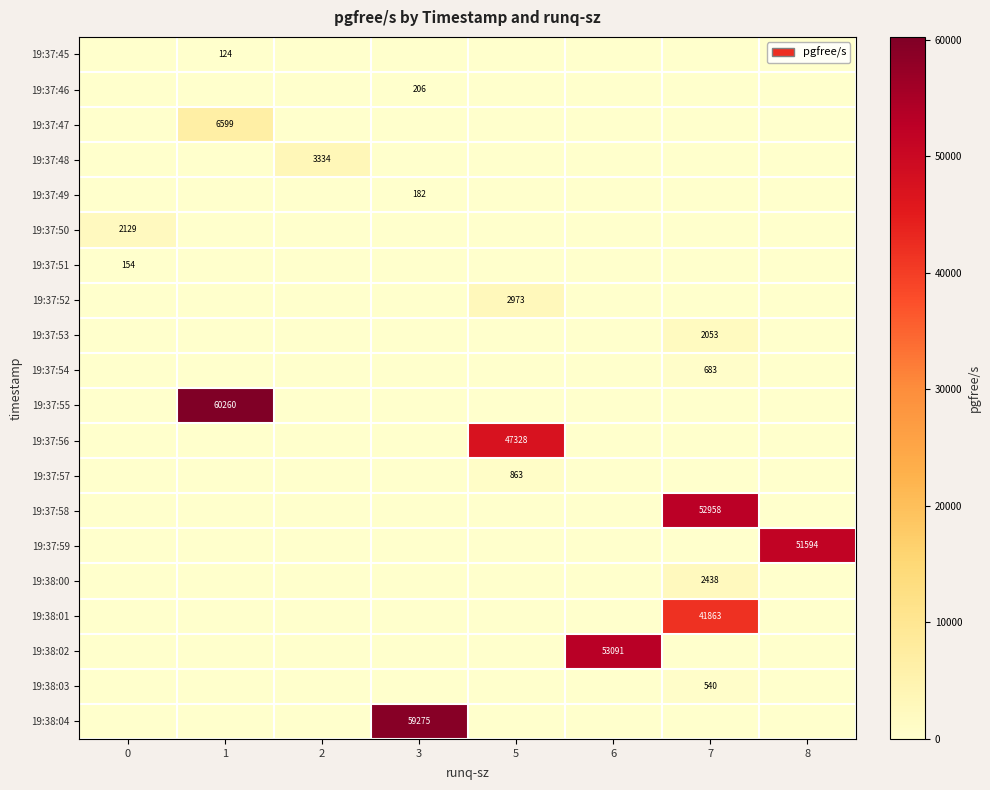

Which label corresponds to the largest value in the chart?

1